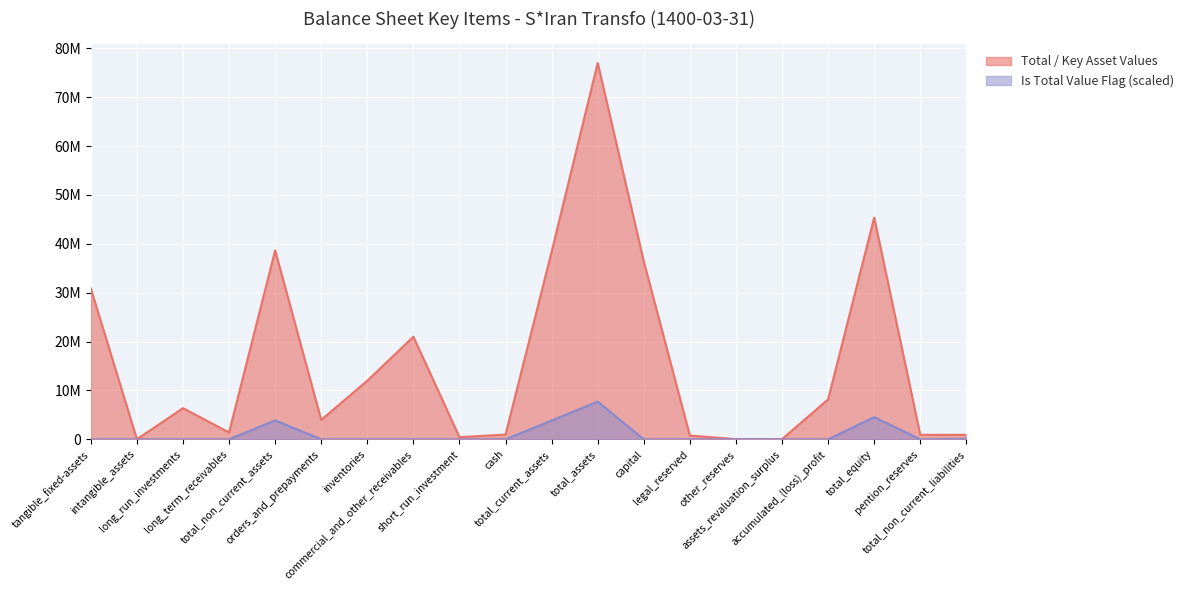

What is the difference between the second highest and minimum values in the Total / Key Asset Values series?

45381286